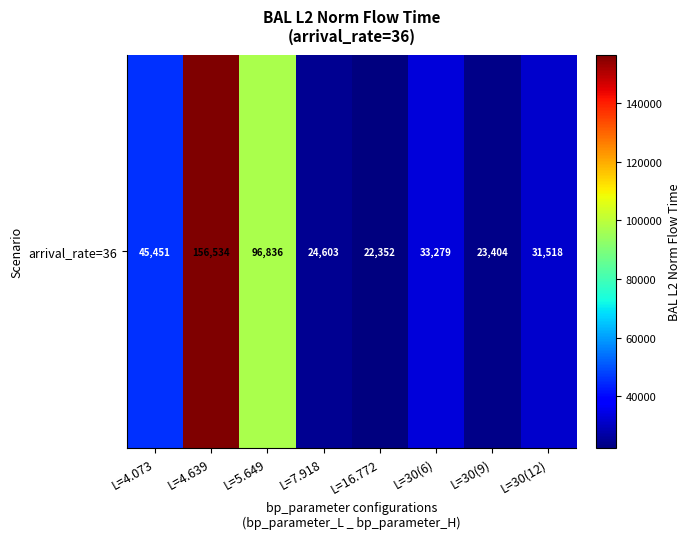

How many data points are above 33278?

4